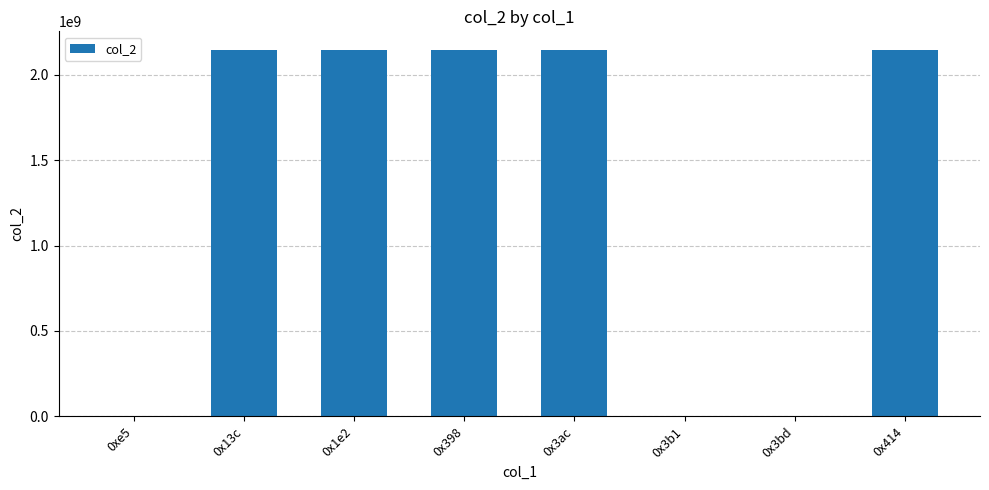

What is the average value?

1343460114